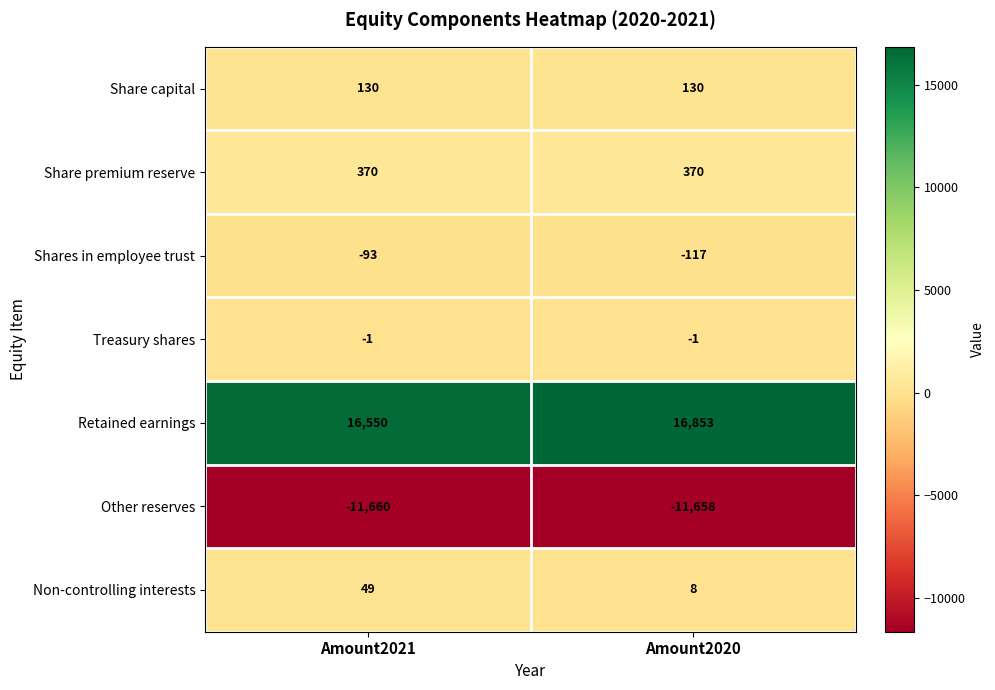

What is the approximate value of Other reserves at Amount2020?

-11658